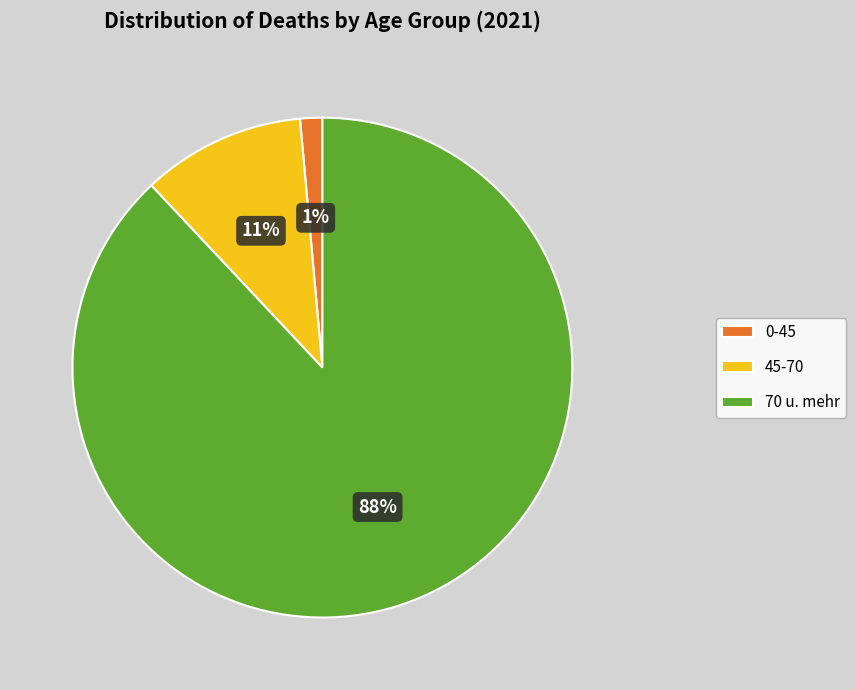

Which slice is the smallest?

0-45